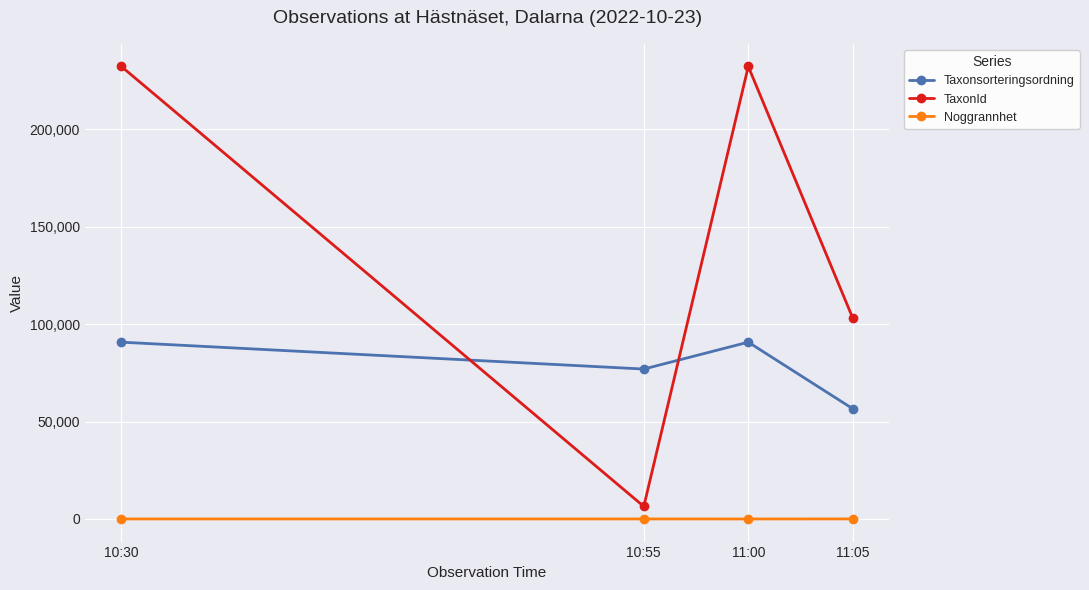

What is the approximate value of Taxonsorteringsordning at 11:00?

90699